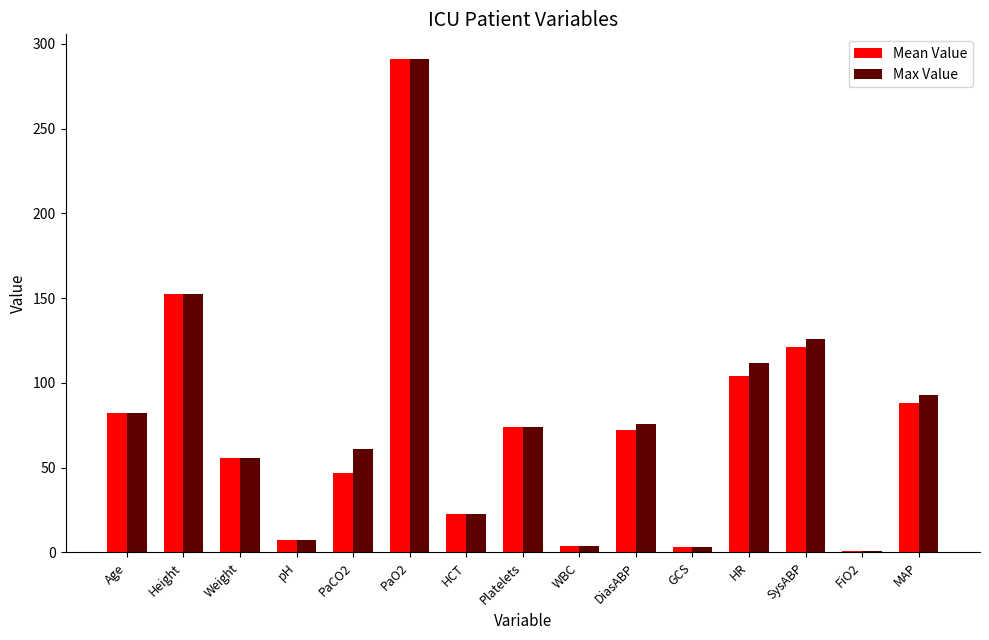

How many groups of bars are there?

15